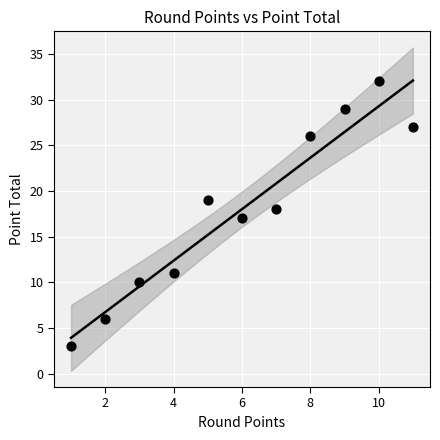

What is the range of X values (max minus min)?

10